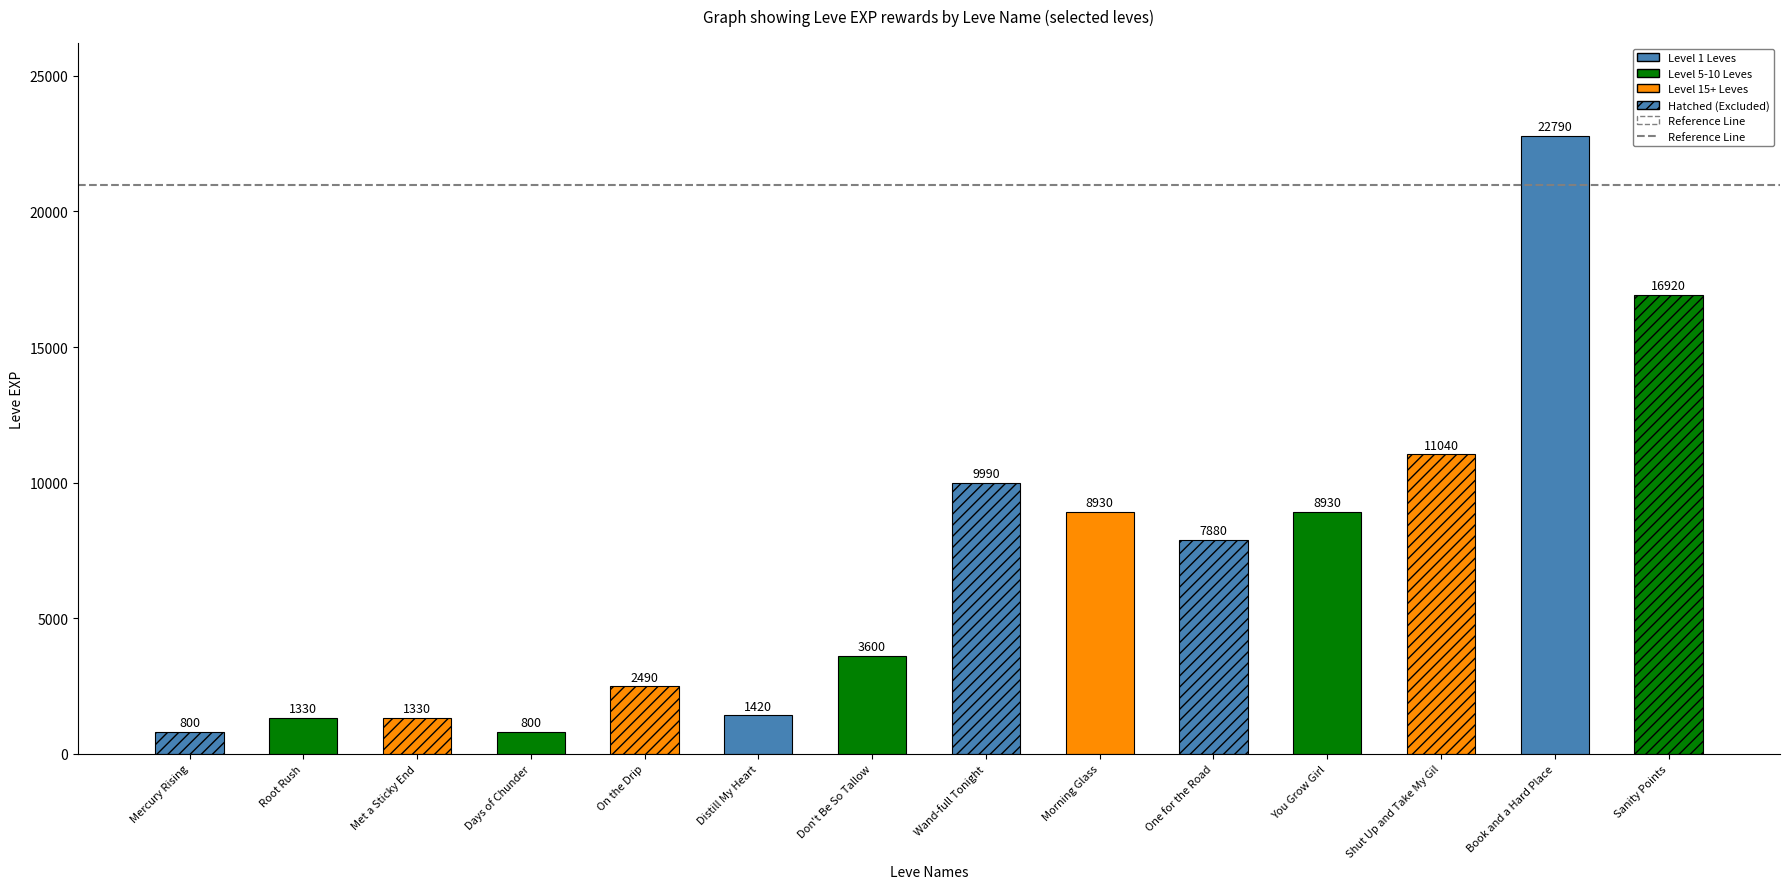

Which has a higher value, Sanity Points or You Grow Girl?

Sanity Points